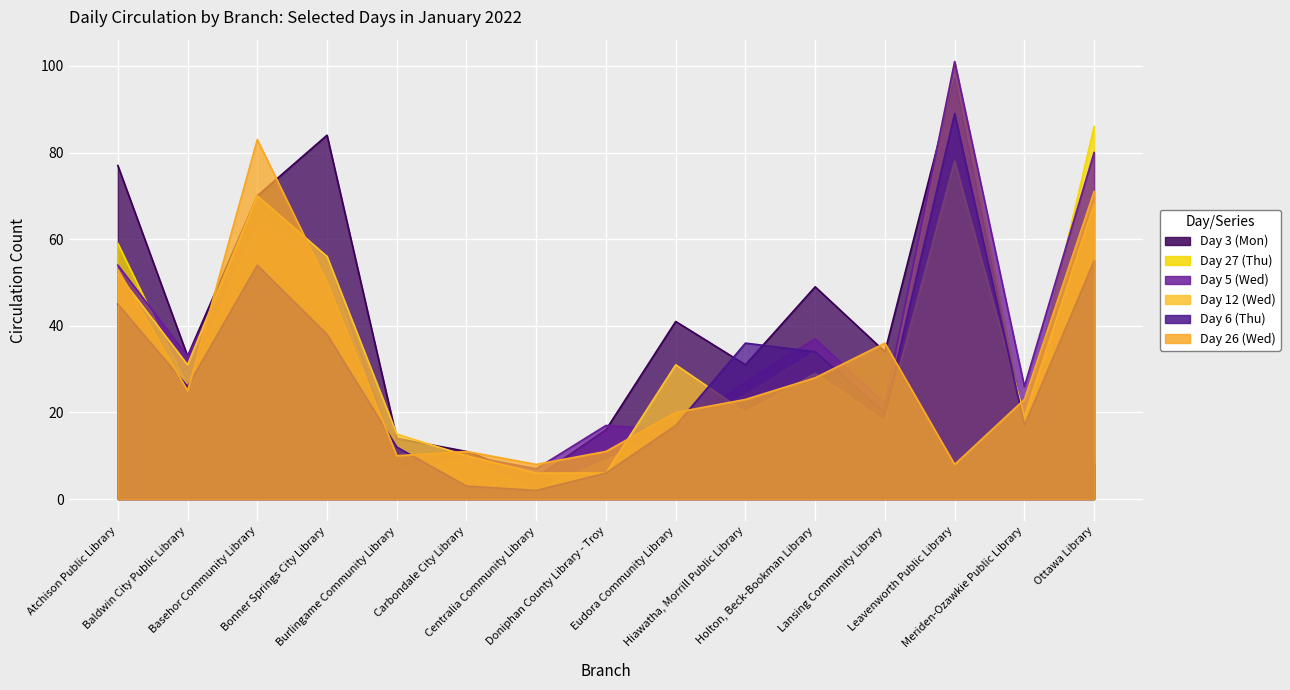

In Day 5 (Wed), how many points are higher than both neighbors (excluding endpoints)?

5